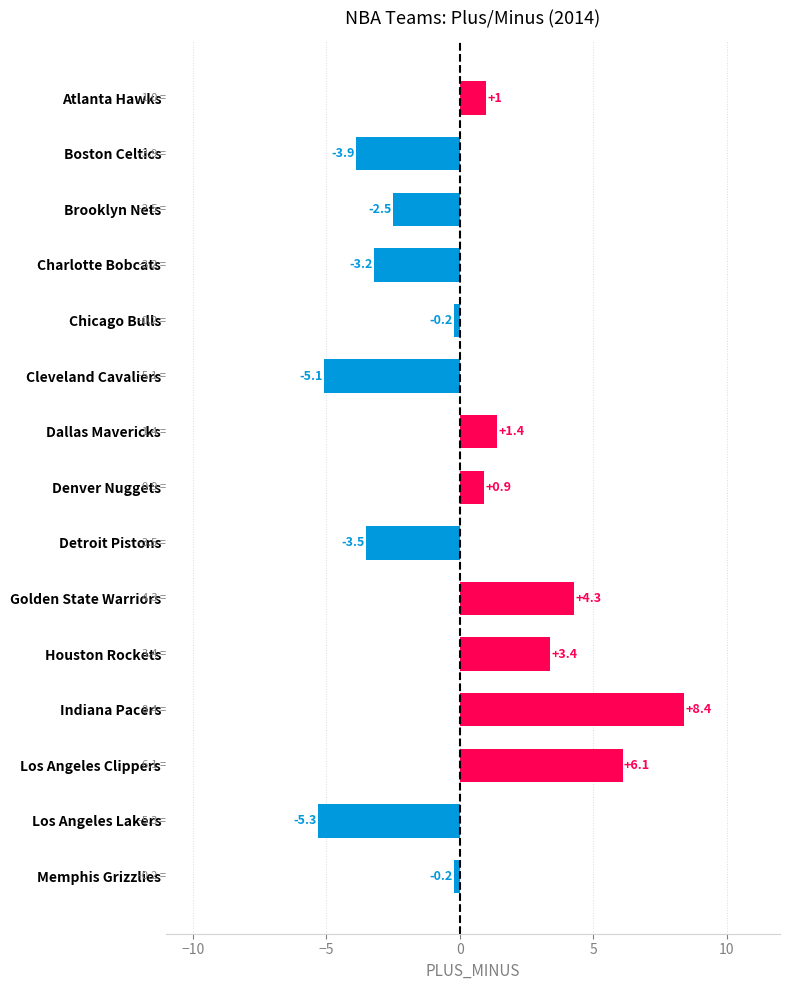

What is the label of the 8th bar from the top?

Denver Nuggets